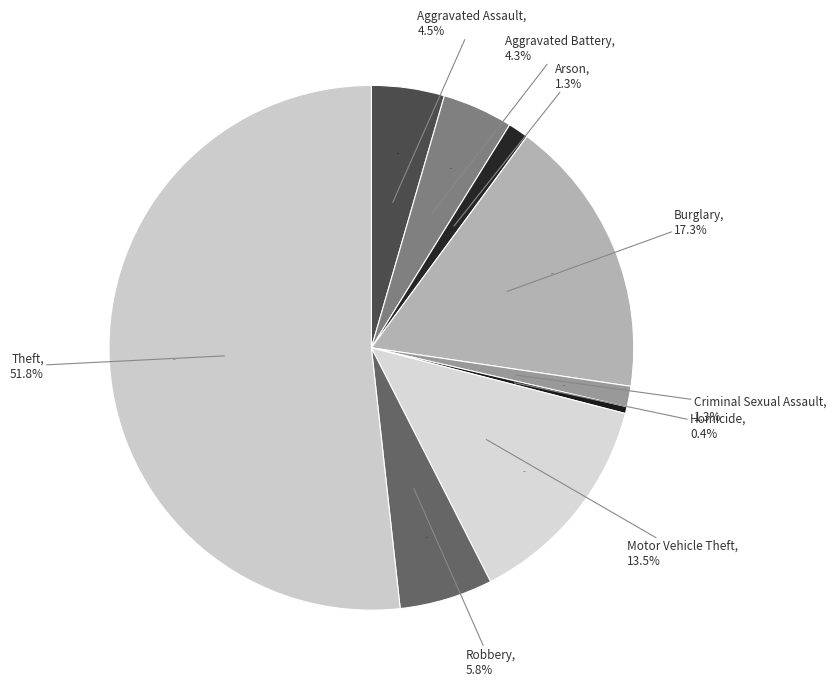

To the nearest percent, what portion does Theft represent?

52%